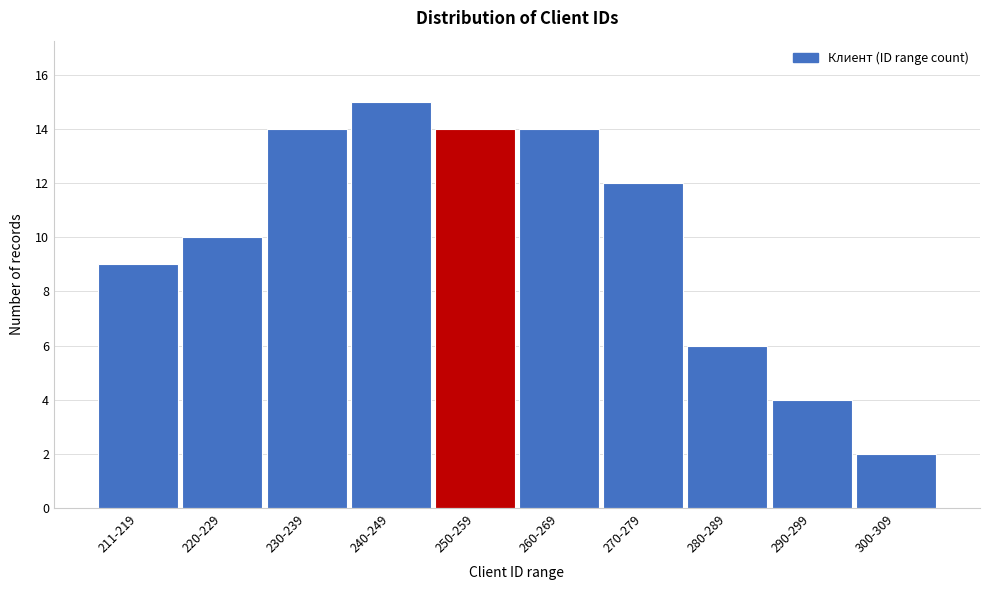

Reading left to right, transcribe all the data shown in this chart.

211-219=9	220-229=10	230-239=14	240-249=15	250-259=14	260-269=14	270-279=12	280-289=6	290-299=4	300-309=2